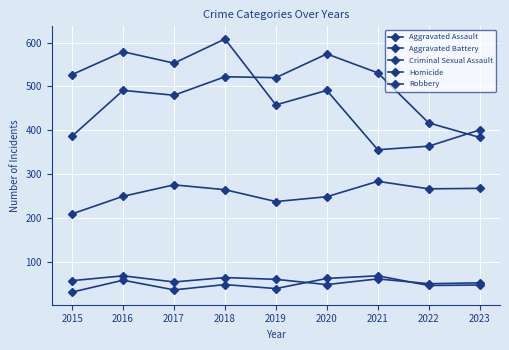

Rank the series at 2022 from highest to lowest value.

Aggravated Battery, Robbery, Aggravated Assault, Criminal Sexual Assault, Homicide